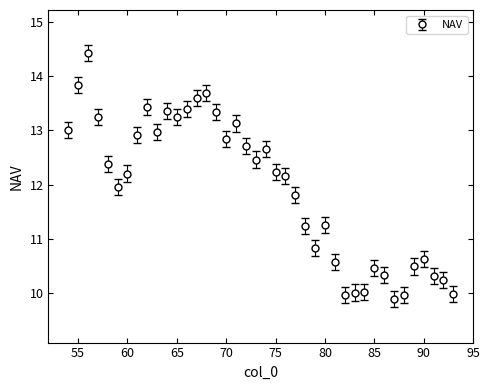

What is the greatest value displayed?

14.4